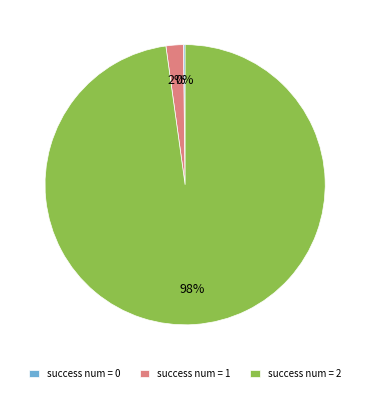

Is there a majority slice in this chart?

Yes